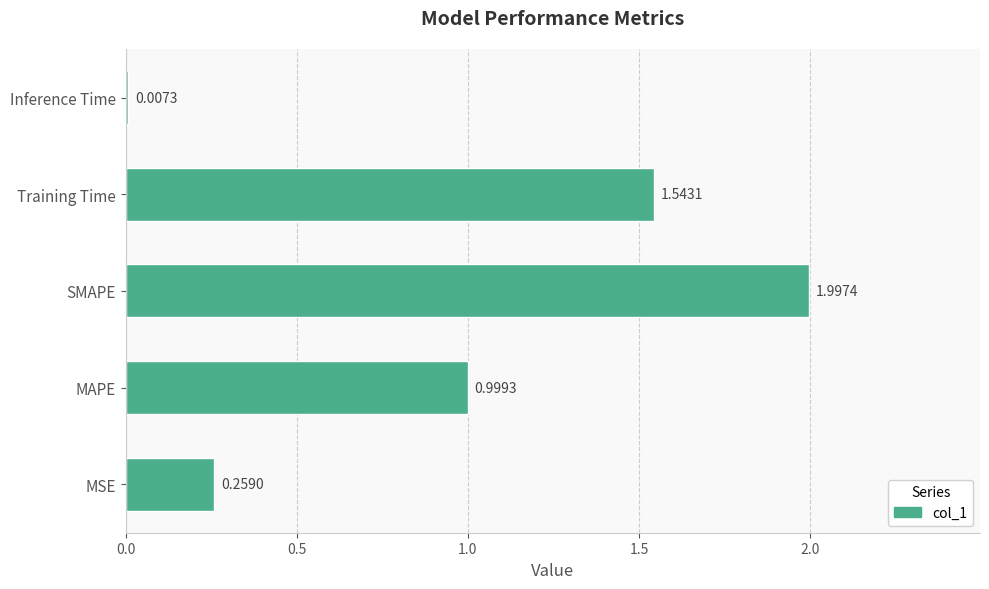

How many distinct data groups are displayed?

1